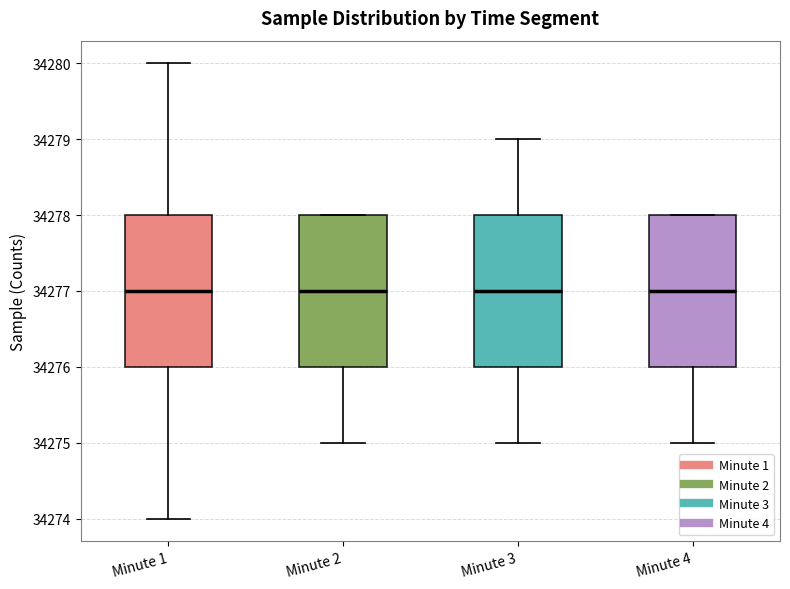

Reading left to right, read every box against the y-axis: the position of its median line, the range the box covers, and the ends of its whiskers. The values are not printed on the chart, so give them approximately, as read against the axis.

Minute 1: median 34277, box 34276 to 34278, whiskers 34274 to 34280
Minute 2: median 34277, box 34276 to 34278, whiskers 34275 to 34278
Minute 3: median 34277, box 34276 to 34278, whiskers 34275 to 34279
Minute 4: median 34277, box 34276 to 34278, whiskers 34275 to 34278